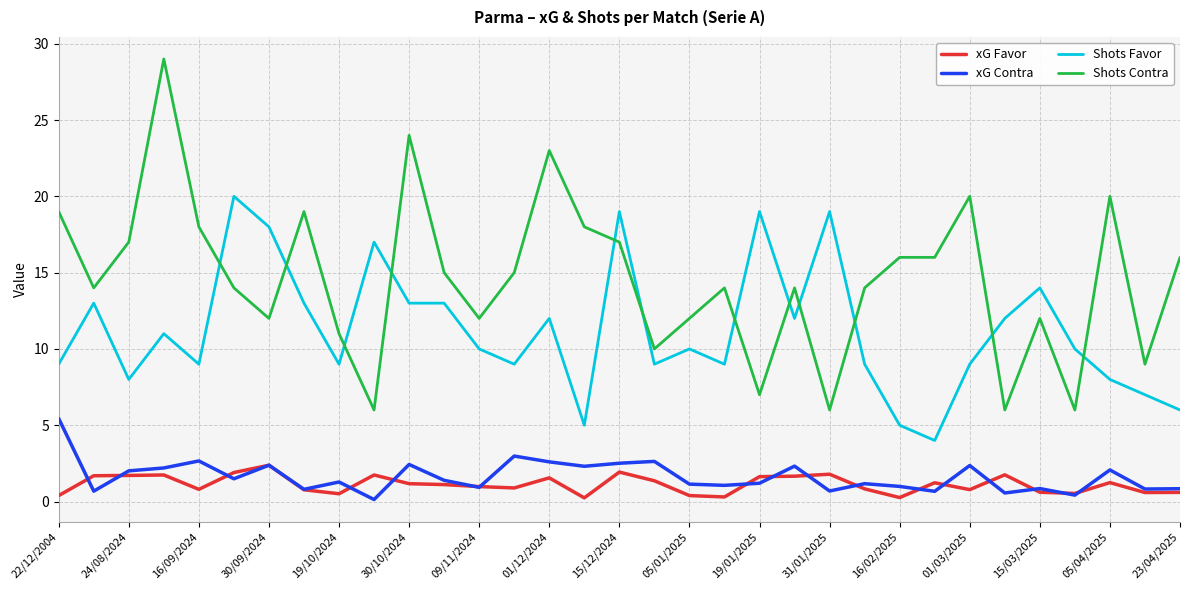

What is the maximum value for Shots Contra?

29.0